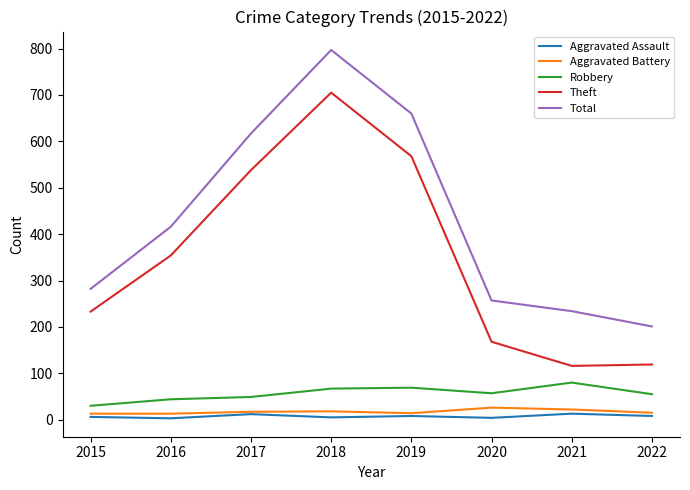

Which category has the highest value across all series?

2018